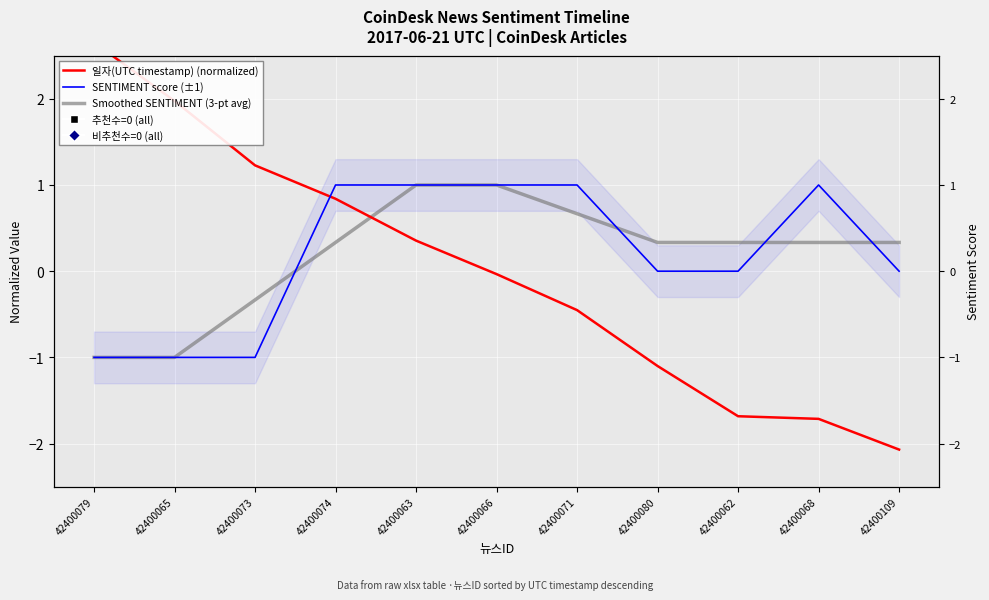

How many negative values does the Smoothed SENTIMENT (3-pt avg) series have?

3